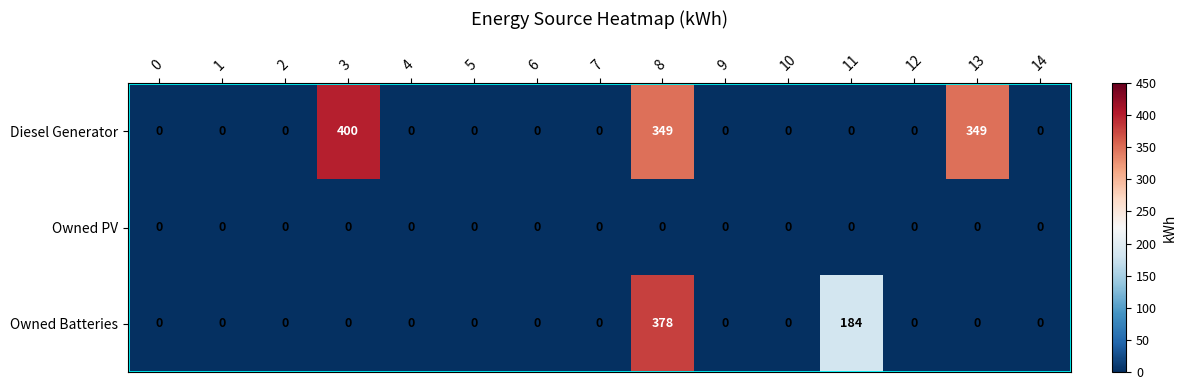

What is the difference between the maximum and second lowest values in the Diesel Generator series?

400